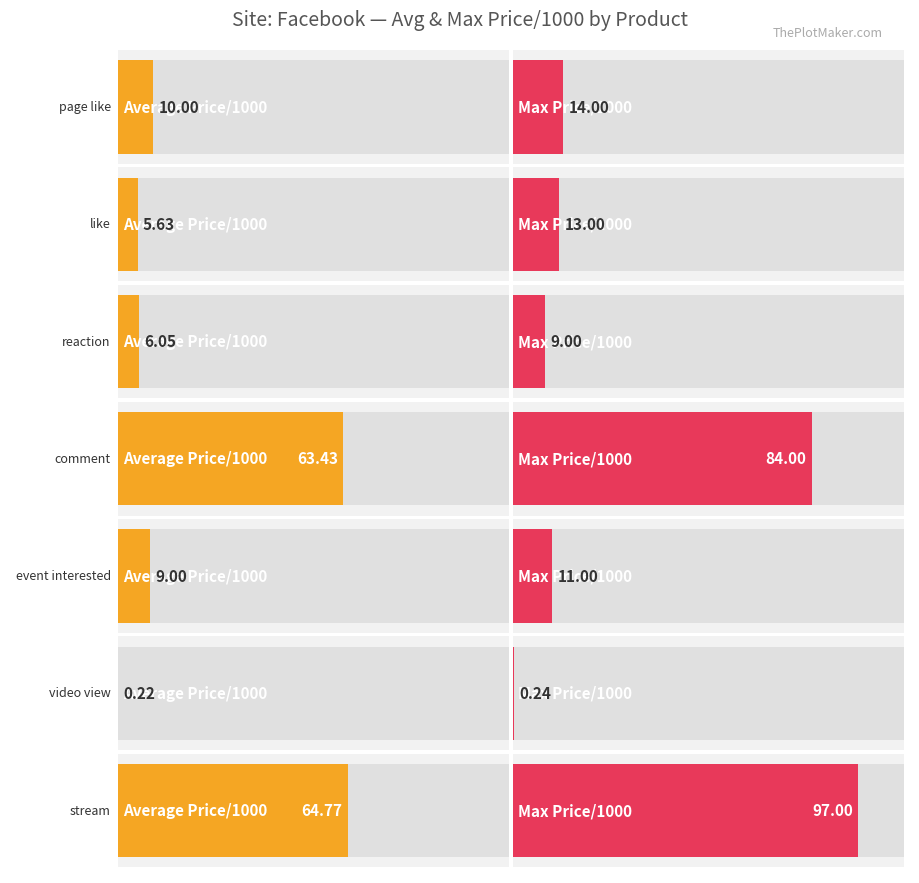

At how many categories does at least one series exceed 29?

2